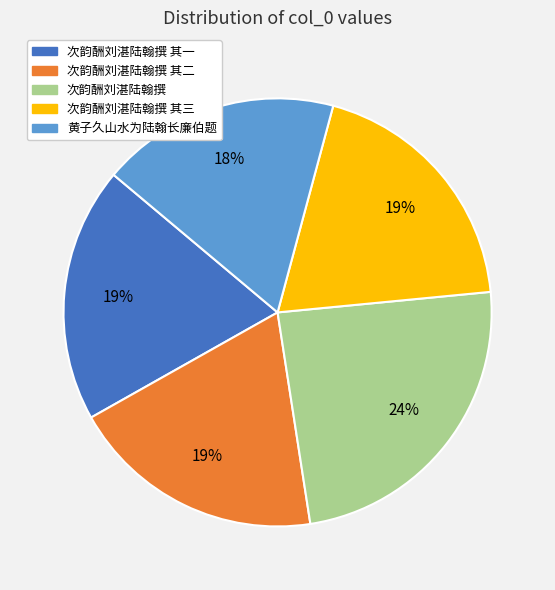

Is there a majority slice in this chart?

No